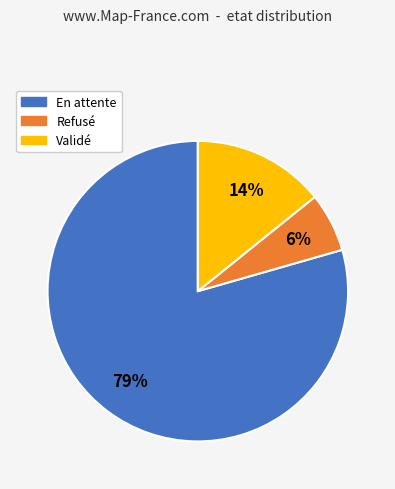

Approximately how many times larger is the value at En attente compared to Validé?

5.6